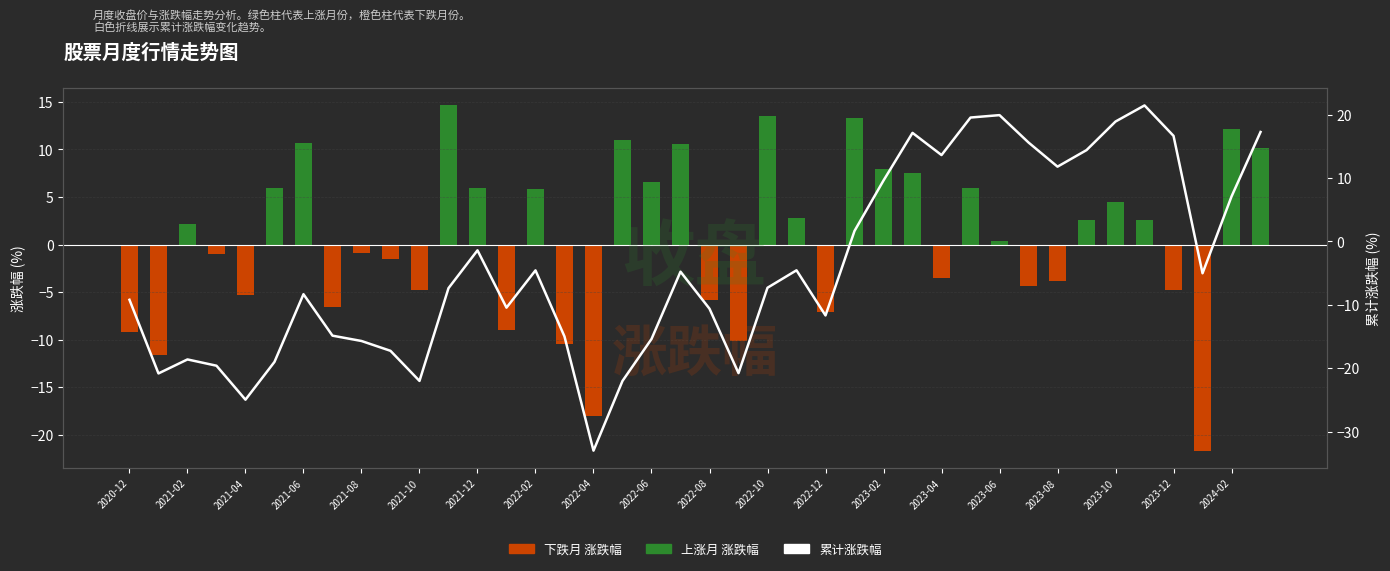

What is the sum of all 累计涨跌幅 values?

-160.2